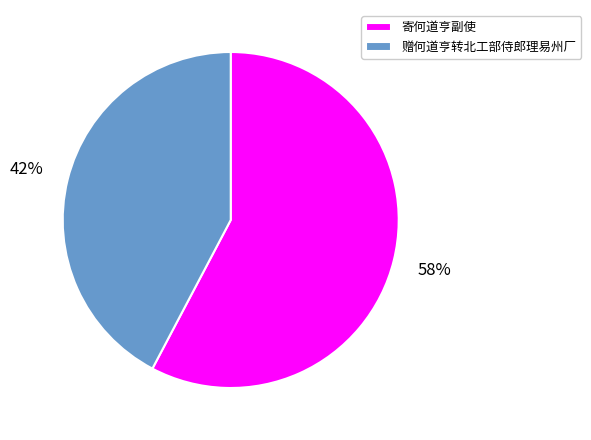

Between 寄何道亨副使 and 赠何道亨转北工部侍郎理易州厂, which is larger?

寄何道亨副使